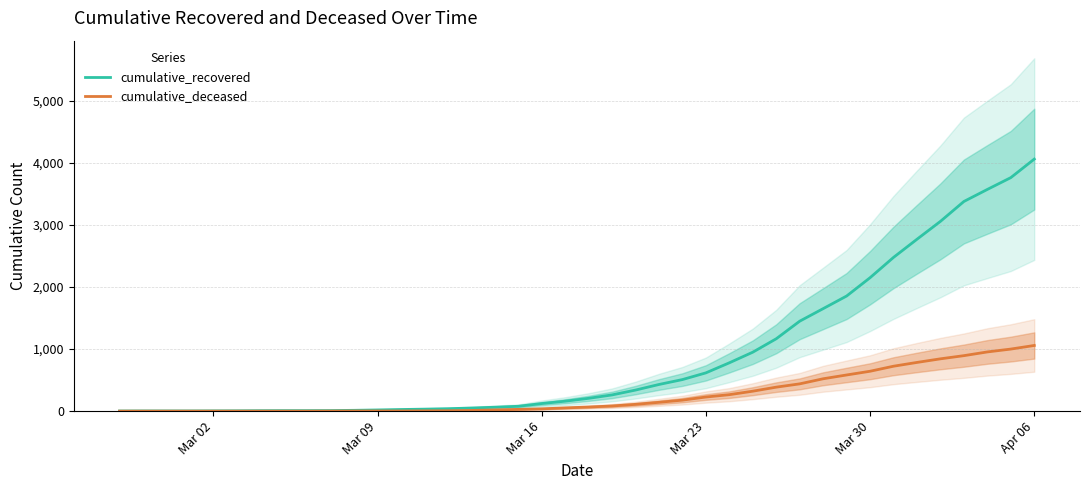

Reading right to left, transcribe all the data shown in this chart.

cumulative_recovered: 4057	3759	3569	3375	3055	2767	2475	2148	1853	1650	1448	1165	949	778	616	508	429	339	261	206	160	122	78	63	50	39	32	26	19	13	9	8	8	7	5	4	3	3	3	2
cumulative_deceased: 1057	999	953	893	842	784	723	642	582	521	439	386	321	265	227	177	142	109	83	66	52	37	28	20	11	6	4	2	2	2	1	0	0	0	0	0	0	0	0	0